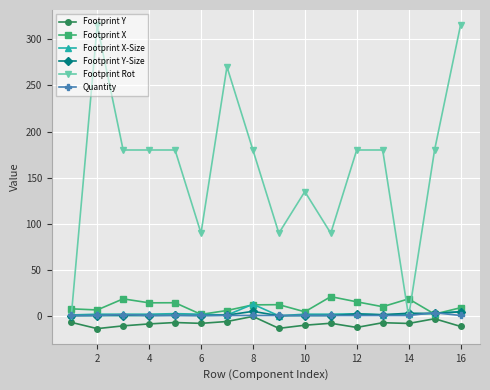

True or false: Footprint X-Size has more than 0 interior local peaks.

True